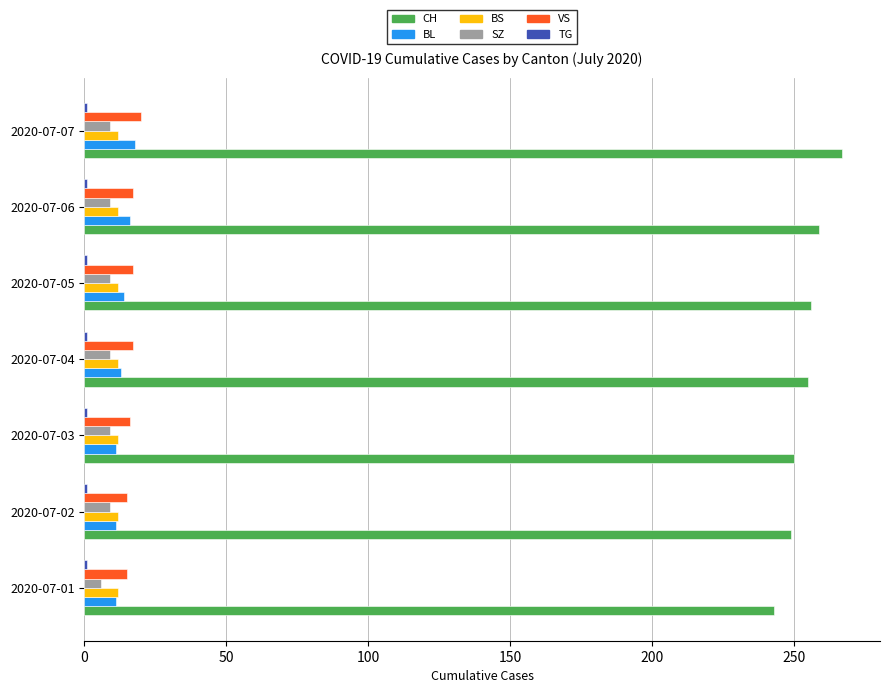

The value of CH at 2020-07-05 is 256. True or false?

True